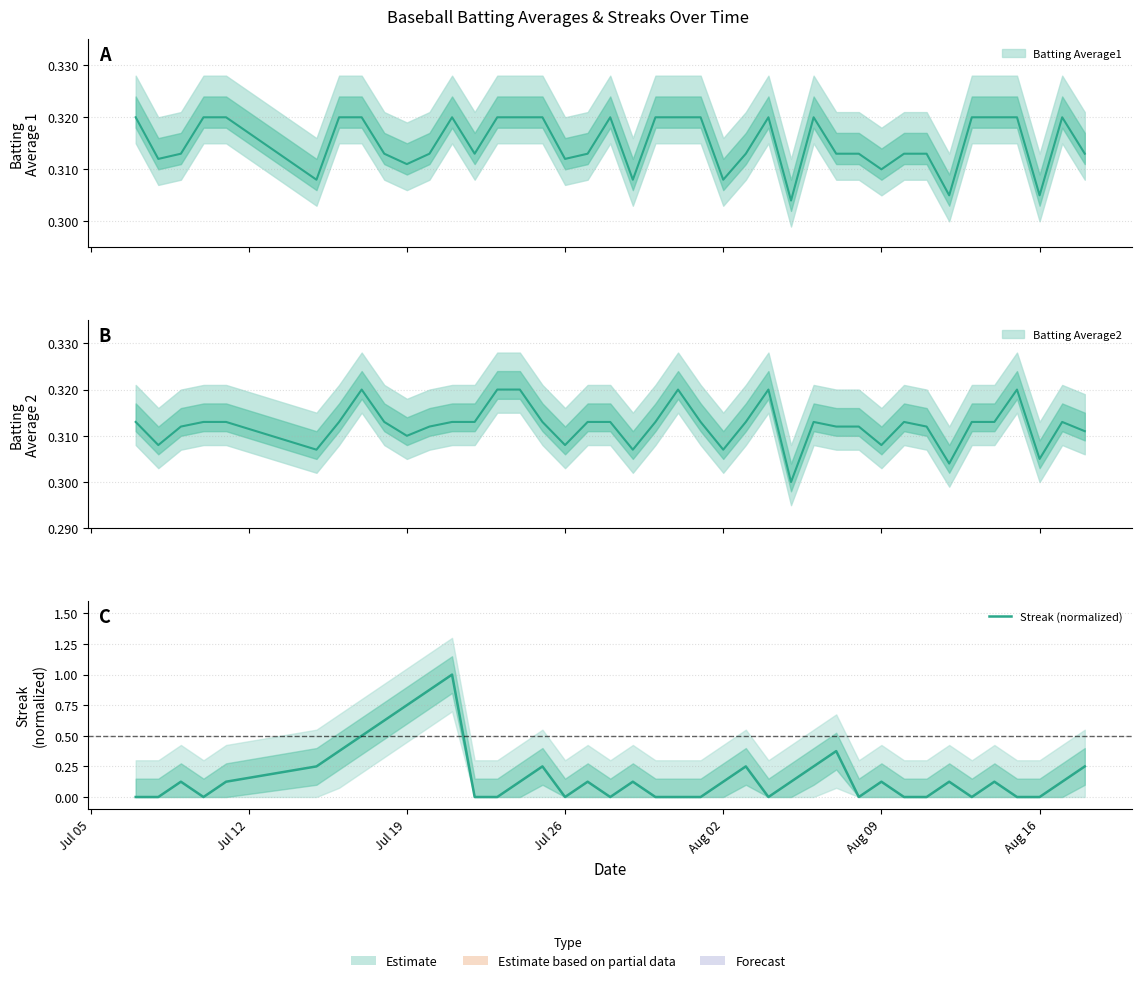

Does the chart display data point markers on the line(s)?

No